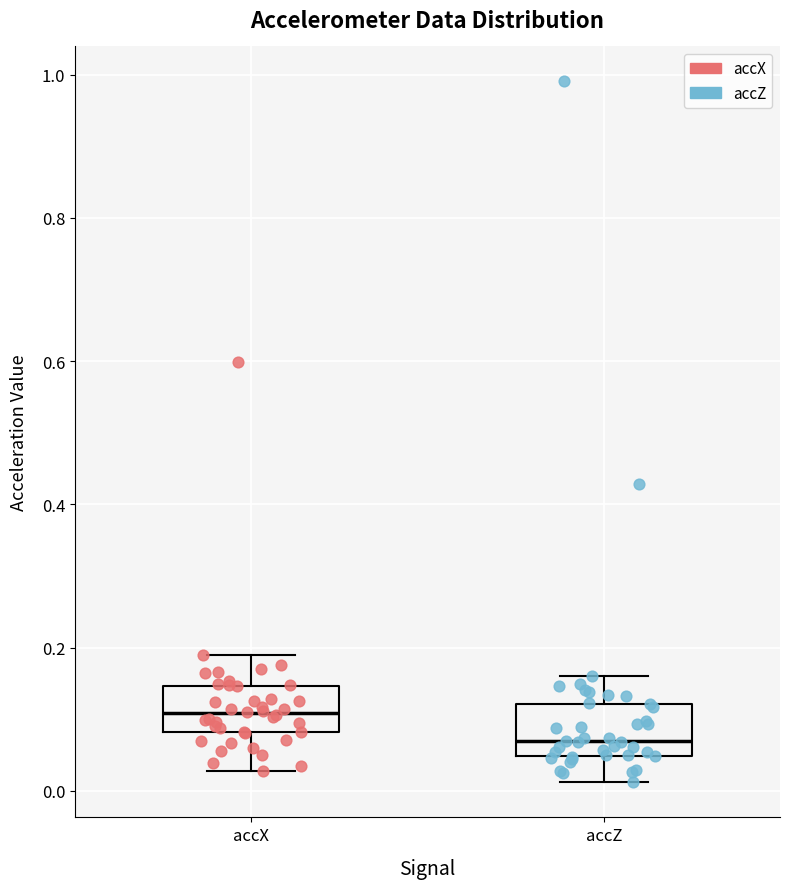

Which box's median line is the lowest?

accZ